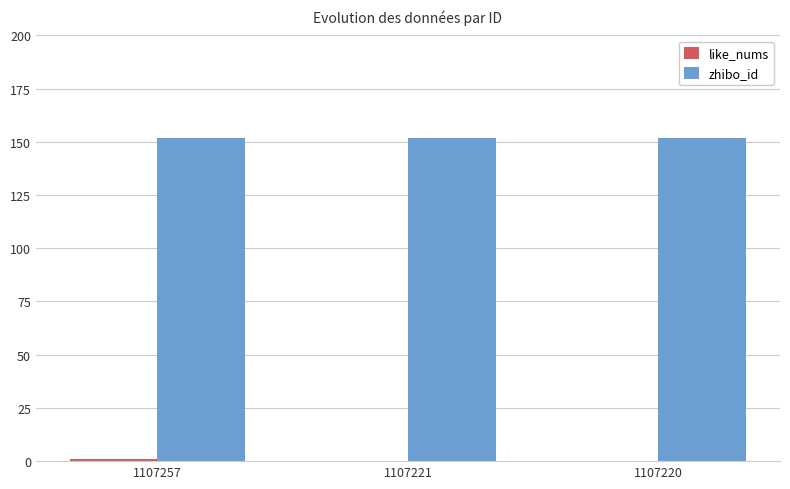

Which series has the largest total across all categories?

zhibo_id